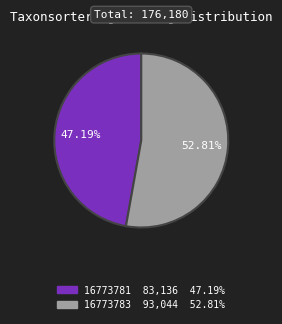

What percentage is the 16773781 slice, to the nearest percent?

47%